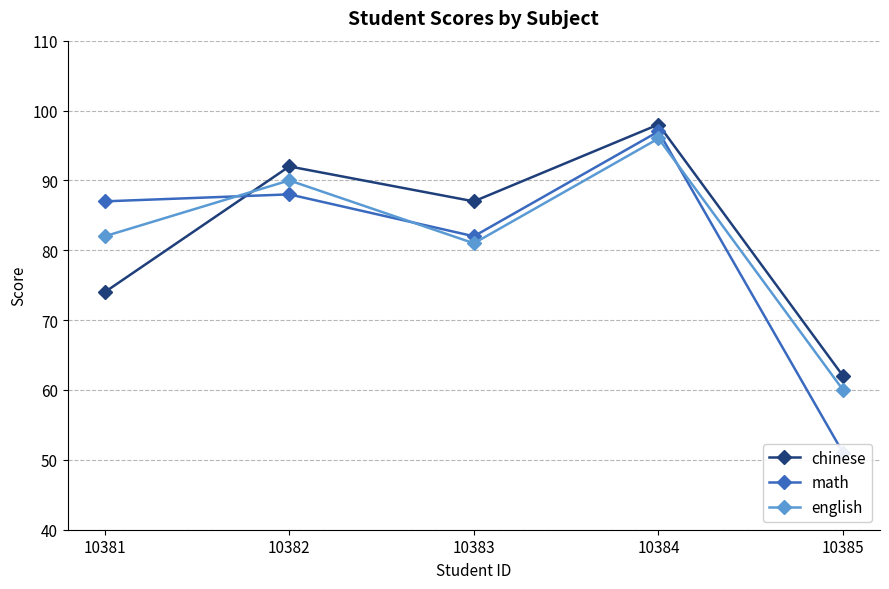

Is this an area chart (filled region under the line)?

No